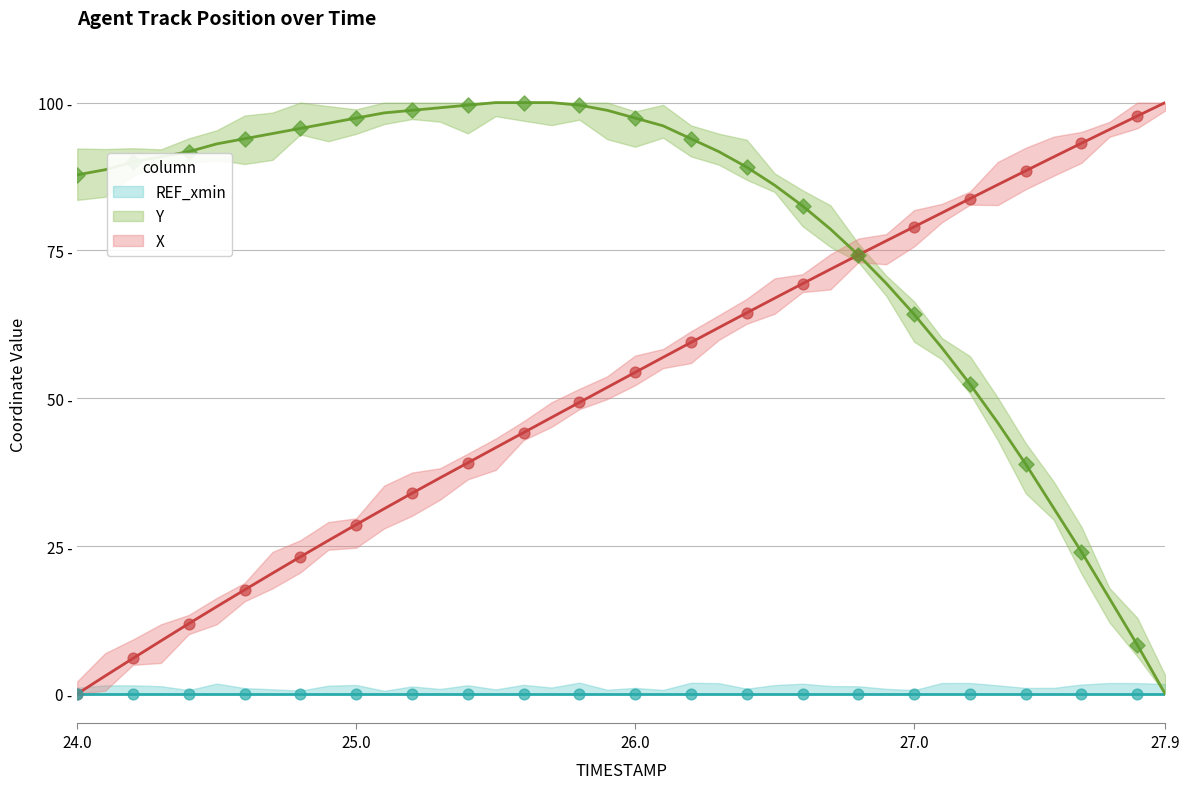

Is the value of Y at 7 greater than the value of X at 25?

Yes